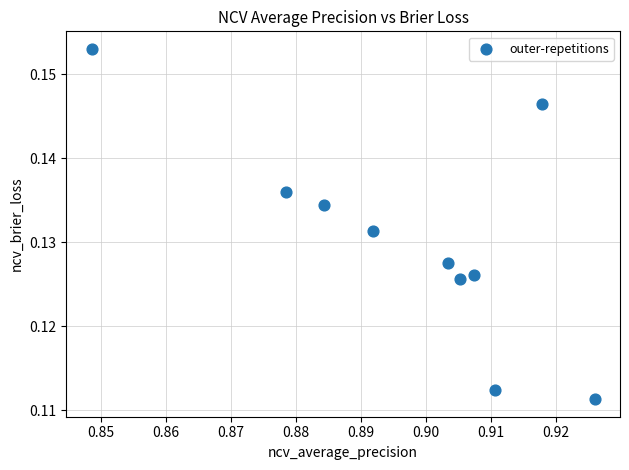

What is the average X value?

0.9